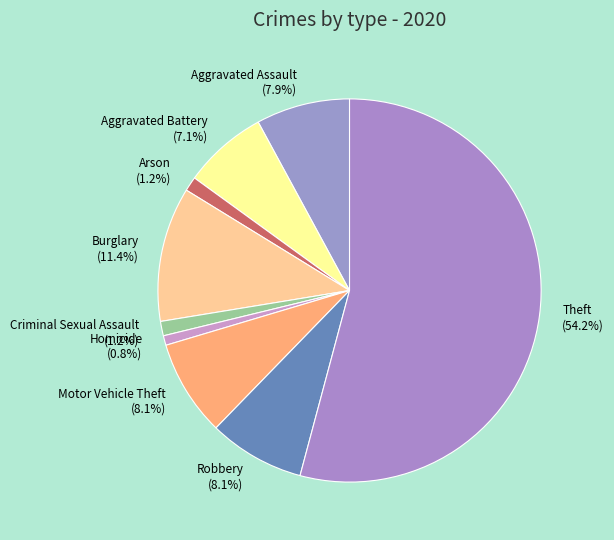

What is the majority slice?

Theft